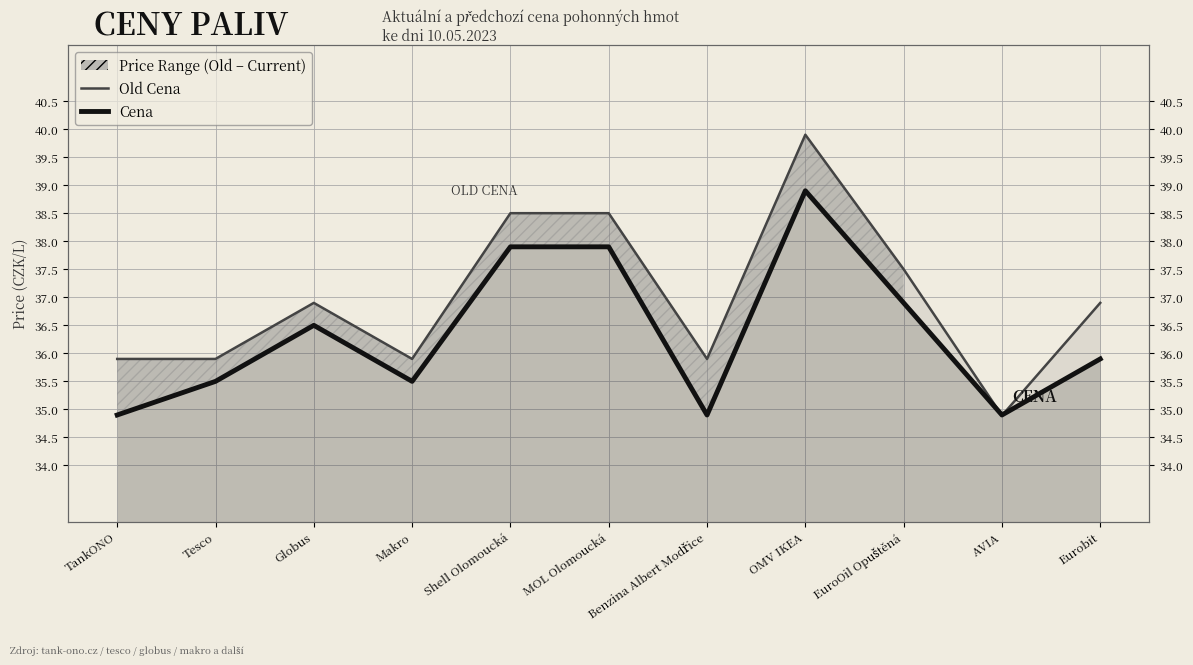

Between AVIA and Eurobit, which series saw the biggest shift?

Old Cena